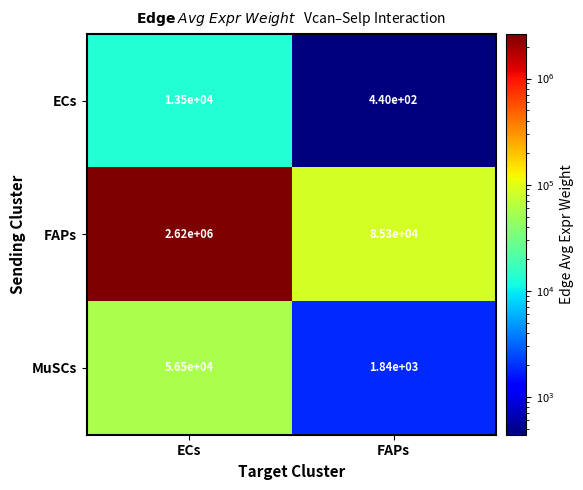

At which label does FAPs reach its minimum?

FAPs